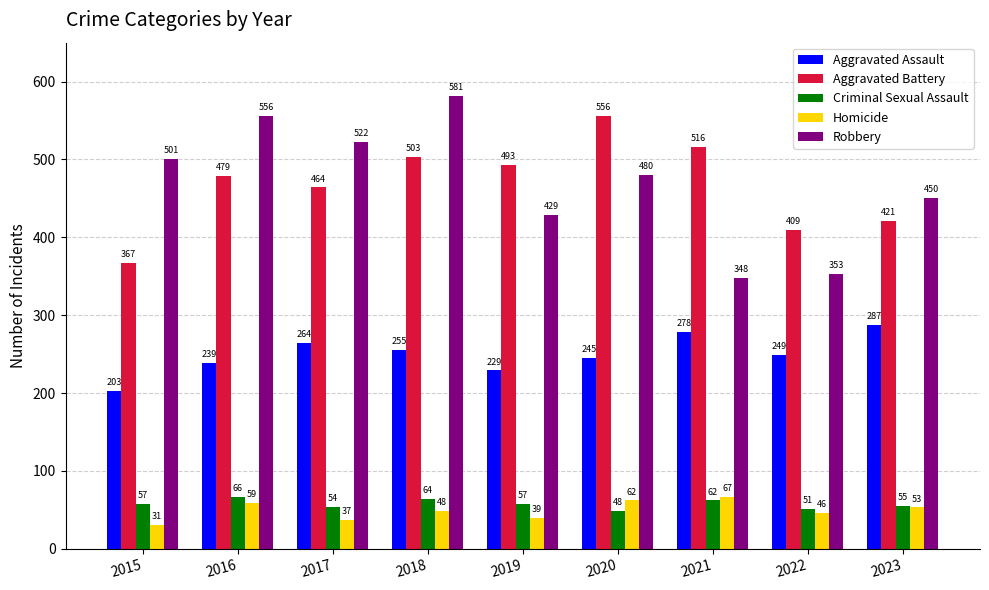

At which label does Robbery reach its minimum?

2021